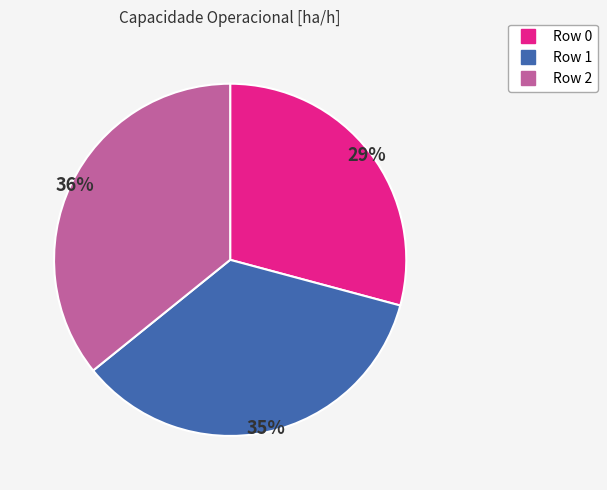

How many slices are in this pie chart?

3